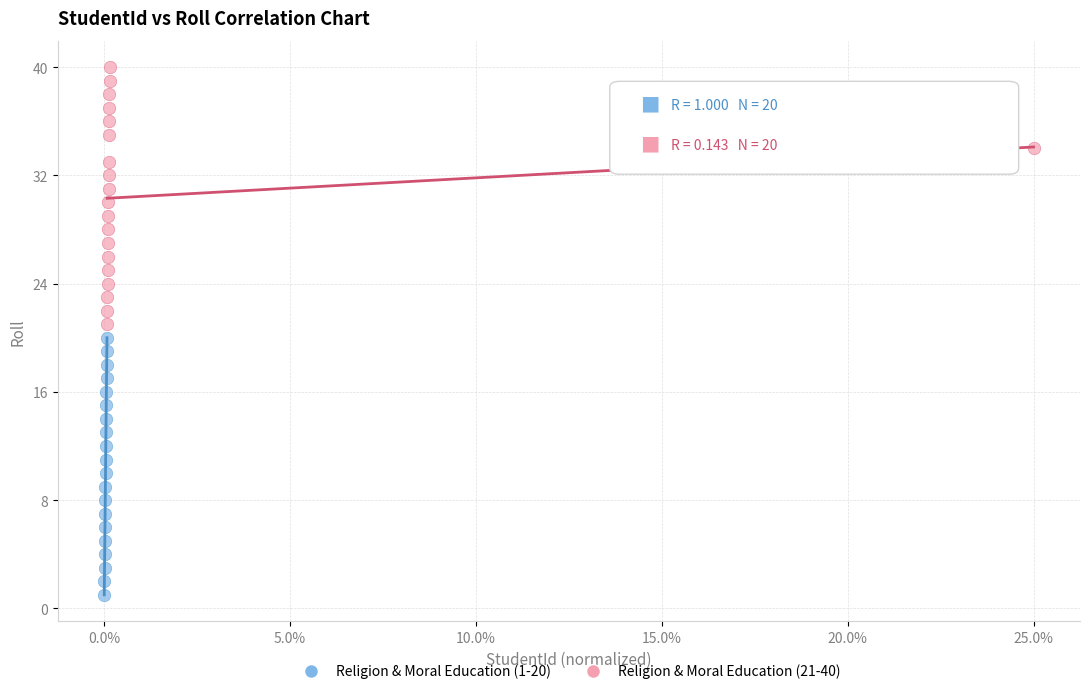

Which series reaches the minimum Y coordinate?

Religion & Moral Education (1-20)